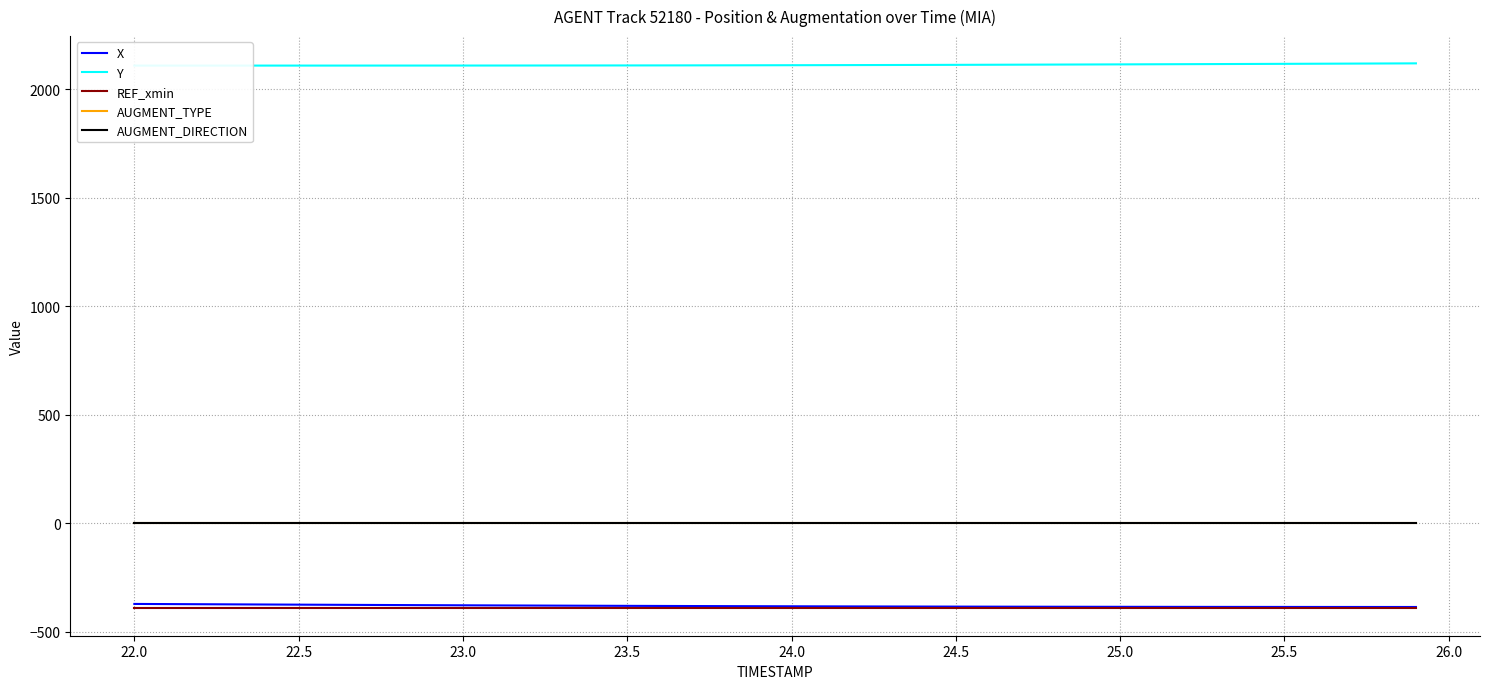

What is the approximate value of X at 23.5?

-381.3